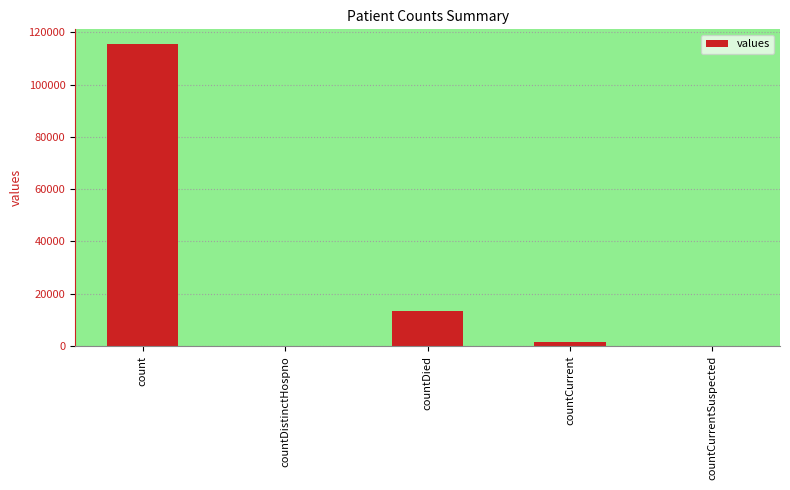

Reading left to right, extract all data points from this chart.

115379	0	13343	1383	0